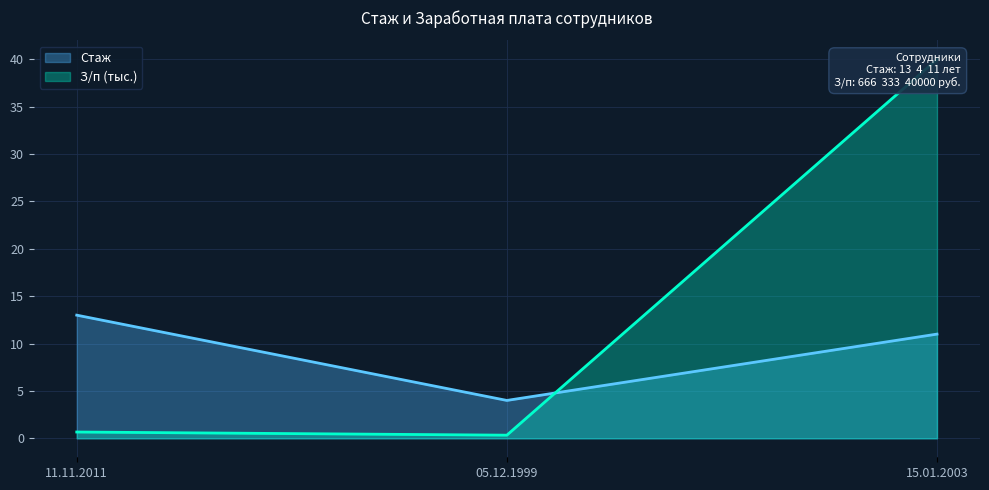

How many lines are shown in the chart?

2